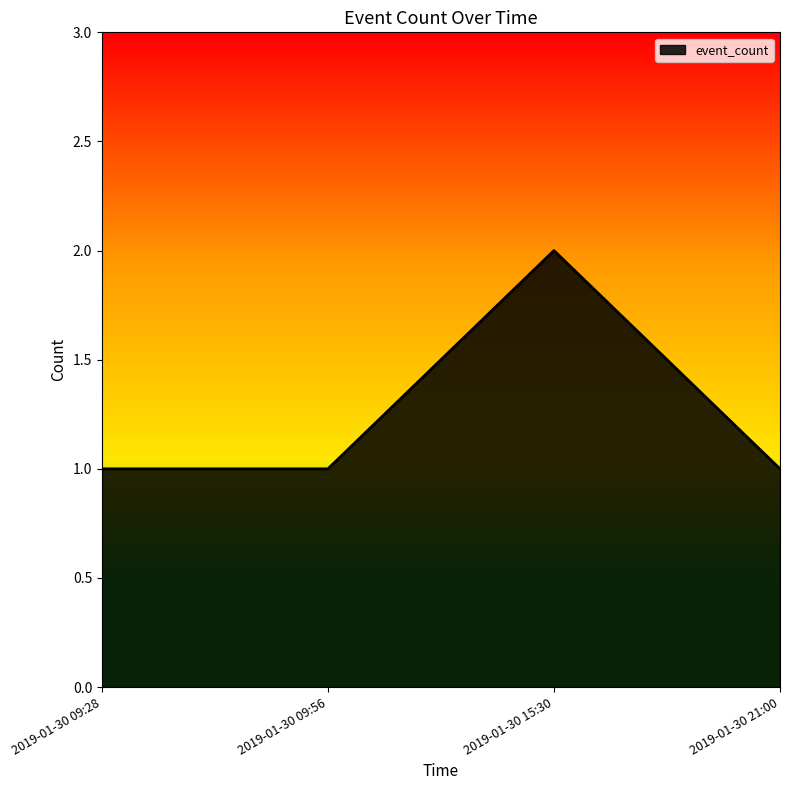

What is the sum of the values at 2019-01-30 09:28 and 2019-01-30 15:30?

3